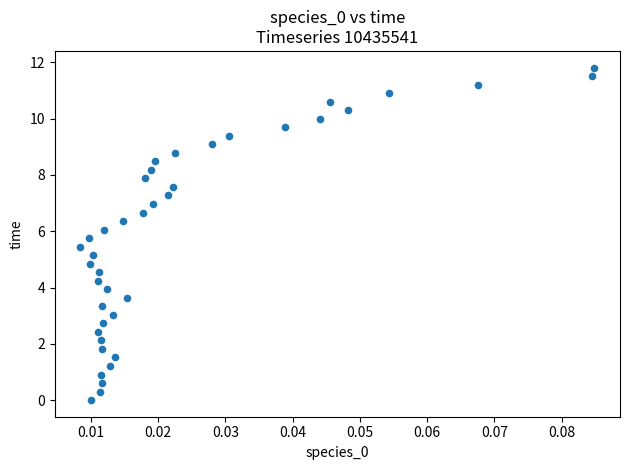

What is the range of Y values (max minus min)?

11.8